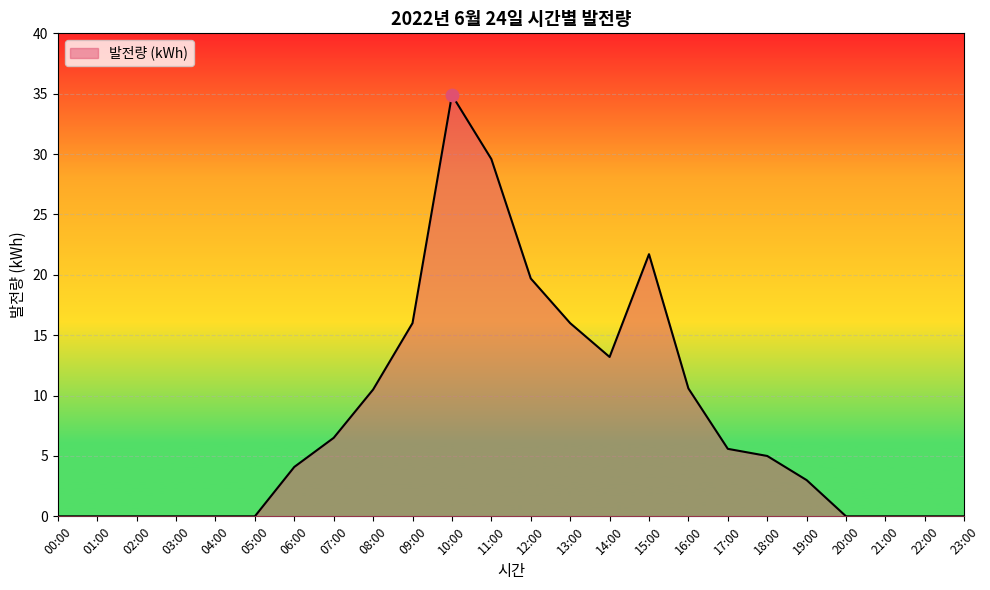

What is the change in value from 04:00 to 13:00?

+16.0